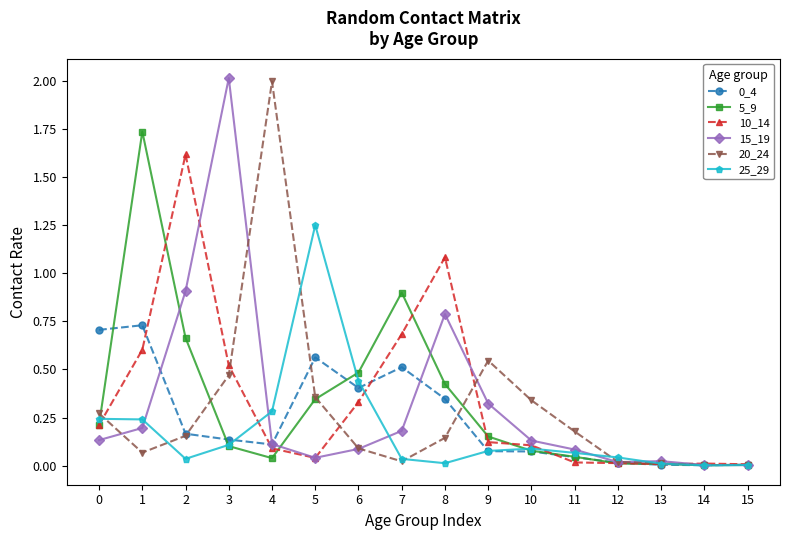

At which category does 20_24 reach its first local peak?

4